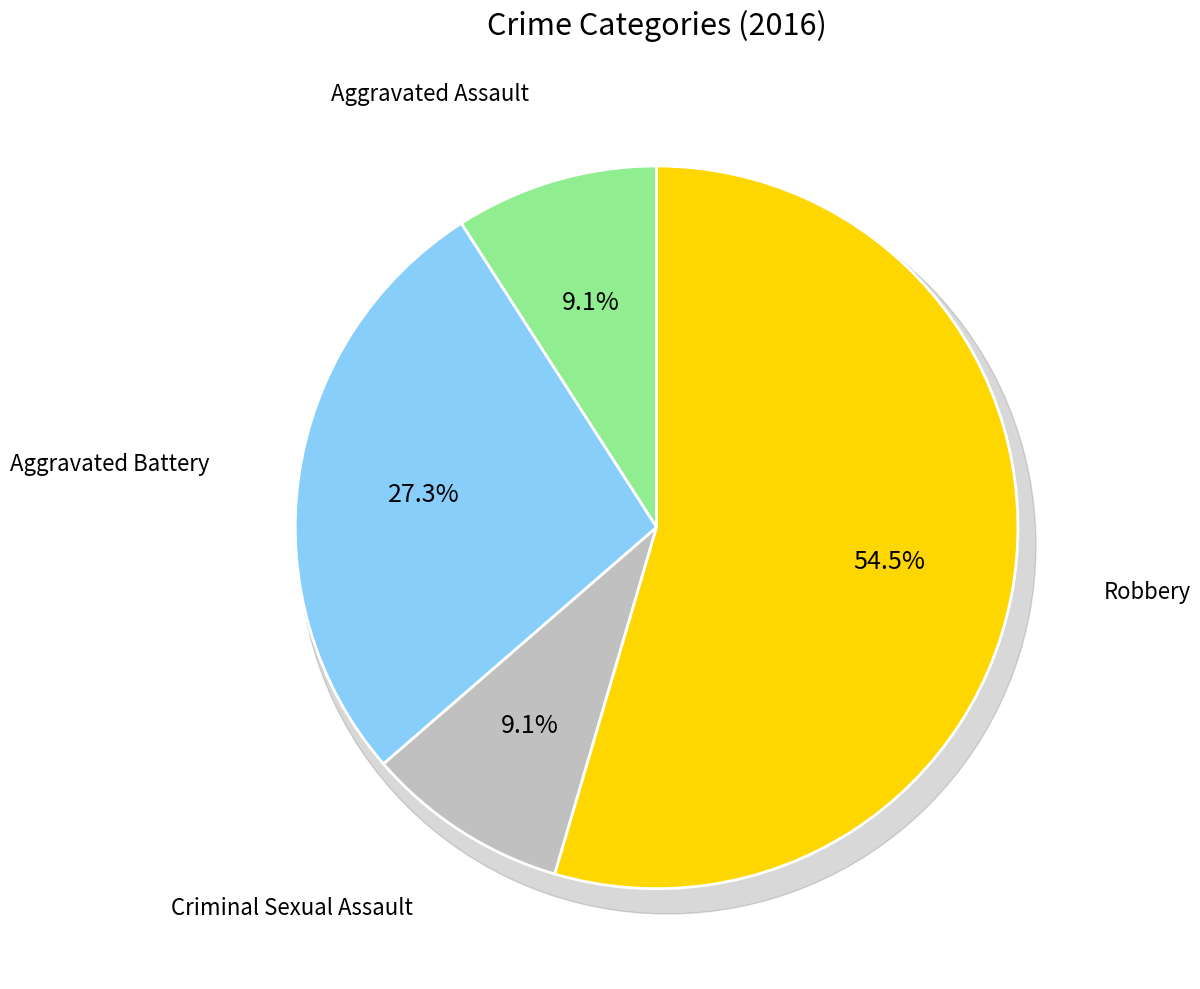

How many segments does this pie chart have?

4